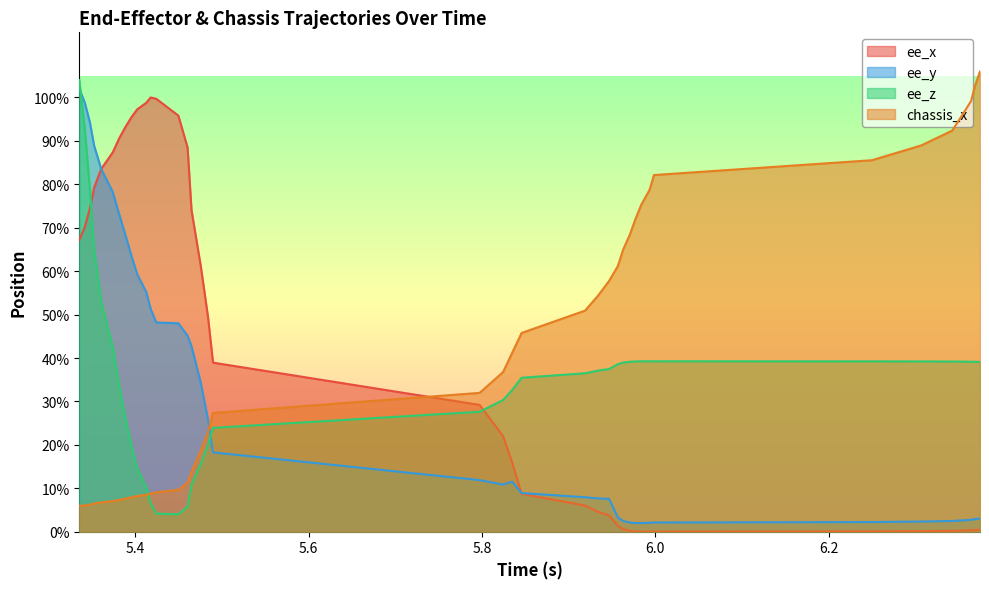

Reading right to left, extract all data points from this chart.

ee_x: 0.0	0.0	0.0	0.0	0.0	0.0	0.0	0.0	0.0	0.0	0.0	0.0	0.0	0.0	0.0	0.0	0.1	0.1	0.2	0.2	0.3	0.4	0.5	0.6	0.7	0.9	1.0	1.0	1.0	1.0	1.0	1.0	0.9	0.9	0.9	0.8	0.8	0.7	0.7	0.7
ee_y: 0.0	0.0	0.0	0.0	0.0	0.0	0.0	0.0	0.0	0.0	0.0	0.0	0.0	0.0	0.1	0.1	0.1	0.1	0.1	0.1	0.1	0.2	0.3	0.3	0.4	0.5	0.5	0.5	0.5	0.6	0.6	0.6	0.7	0.7	0.8	0.8	0.9	0.9	1.0	1.0
ee_z: 0.4	0.4	0.4	0.4	0.4	0.4	0.4	0.4	0.4	0.4	0.4	0.4	0.4	0.4	0.4	0.4	0.4	0.4	0.3	0.3	0.3	0.2	0.2	0.2	0.1	0.1	0.0	0.0	0.1	0.1	0.1	0.2	0.3	0.3	0.4	0.5	0.7	0.8	0.9	1.0
chassis_x: 1.1	1.0	1.0	1.0	0.9	0.9	0.9	0.8	0.8	0.8	0.7	0.7	0.6	0.6	0.6	0.5	0.5	0.5	0.4	0.4	0.3	0.3	0.2	0.2	0.1	0.1	0.1	0.1	0.1	0.1	0.1	0.1	0.1	0.1	0.1	0.1	0.1	0.1	0.1	0.1